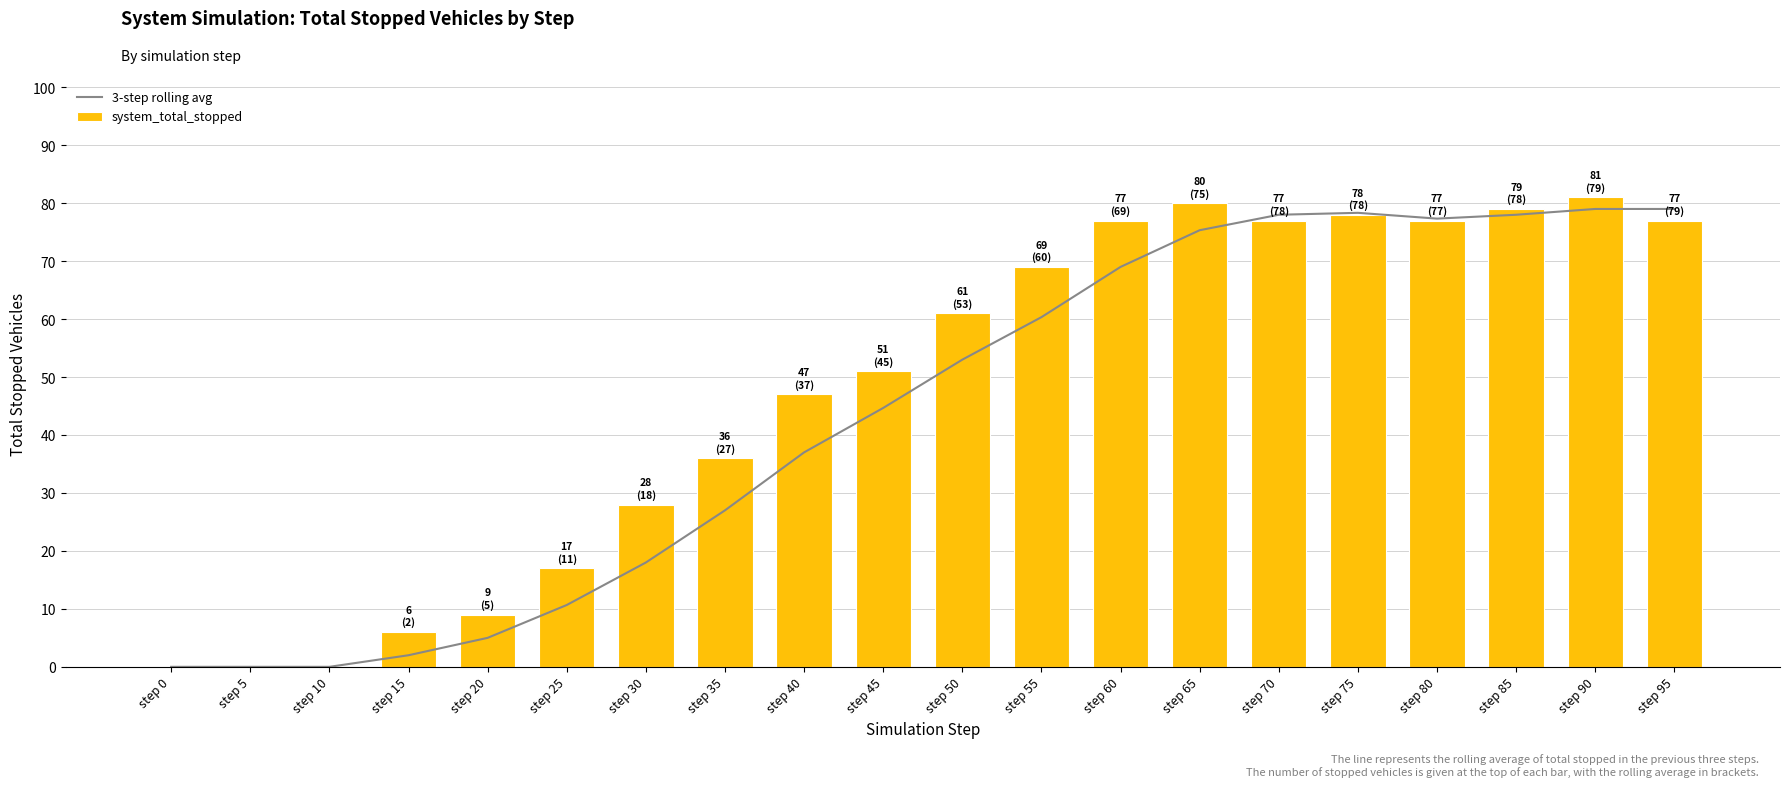

What is the value of the 3-step rolling avg bar at the 17th from the left?

77.3